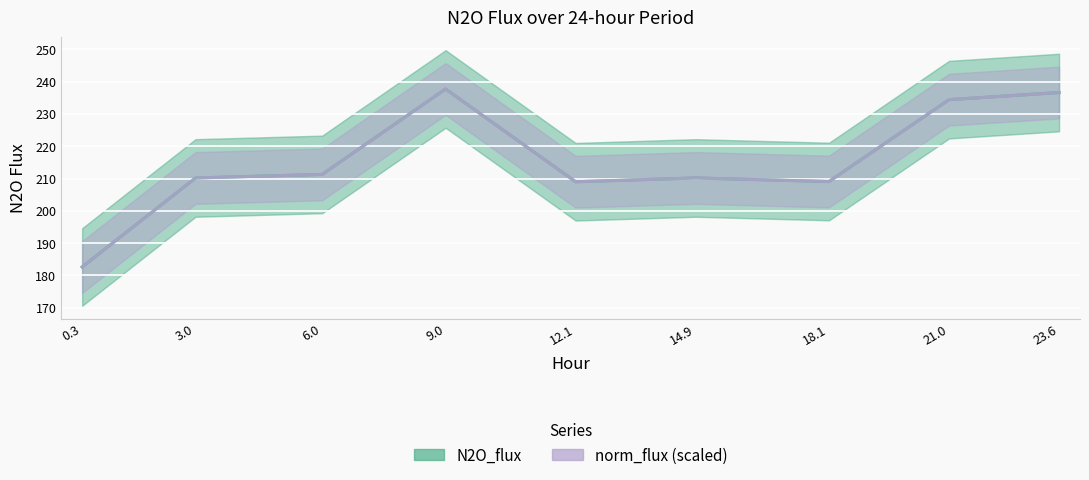

True or false: N2O_flux has a value of 209.1 at 18.1.

True